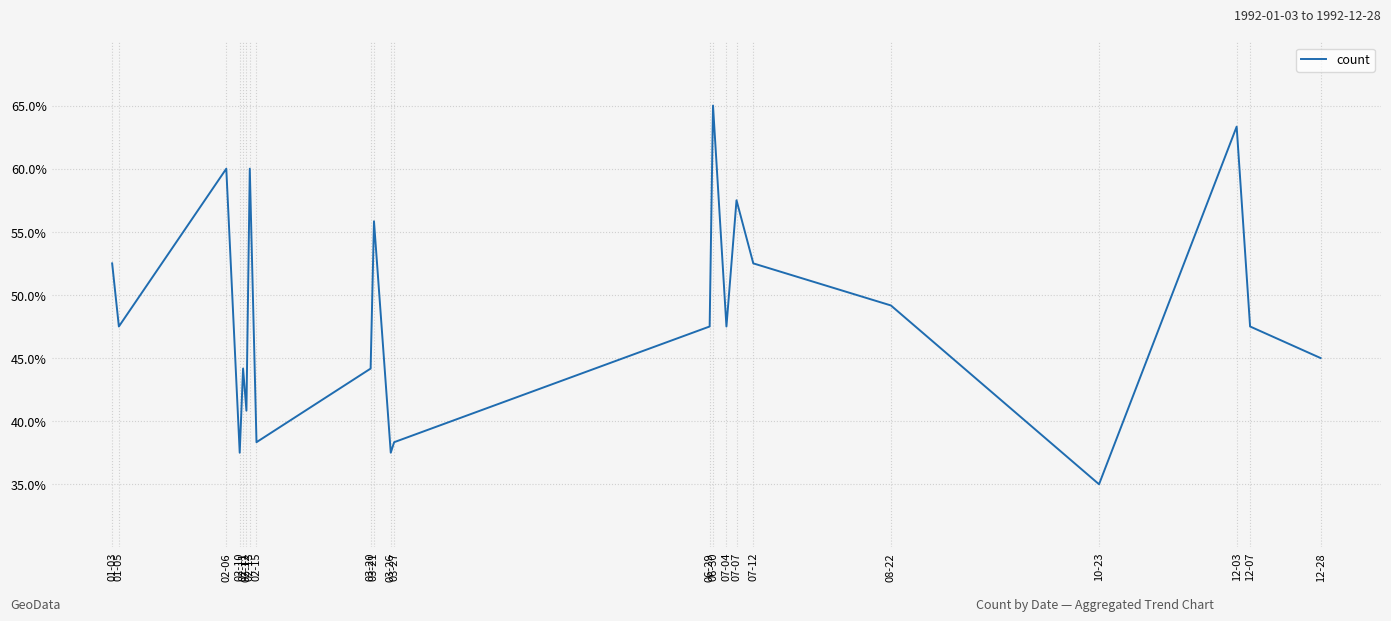

Does the chart display data point markers on the line(s)?

No